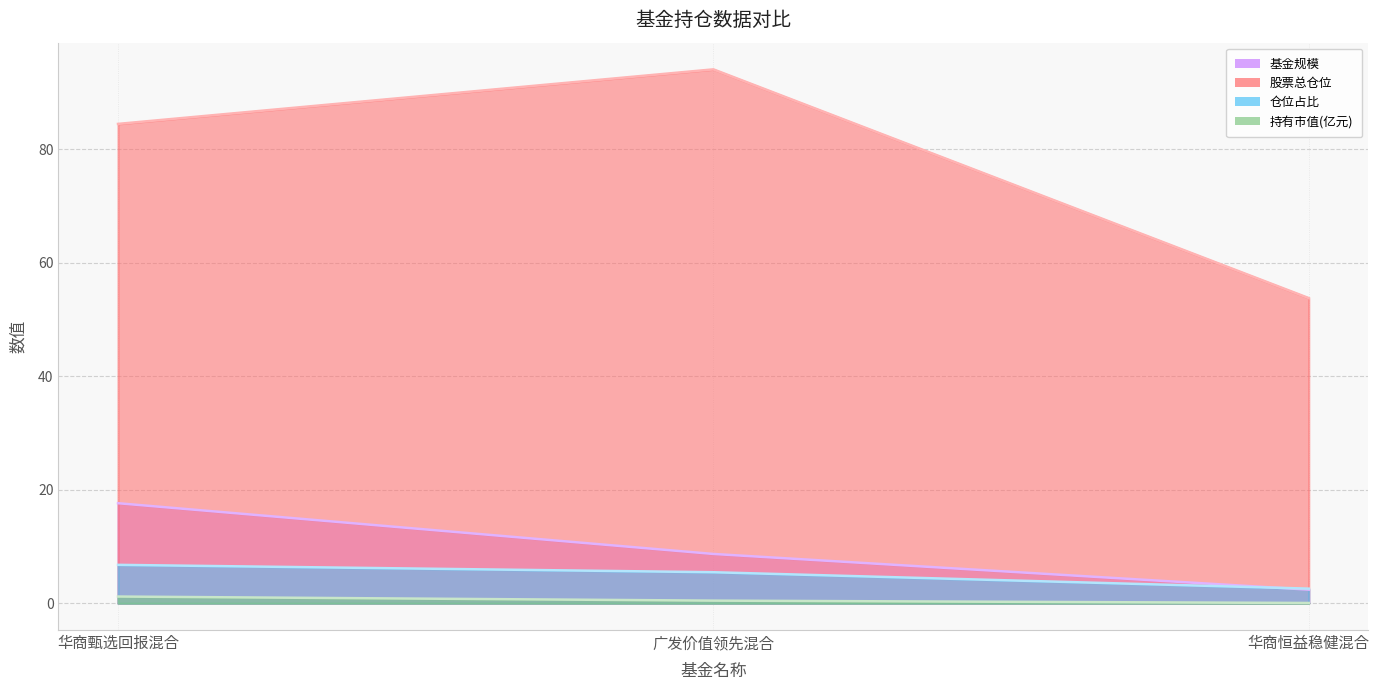

Where does the 股票总仓位 series first go above 84?

华商甄选回报混合